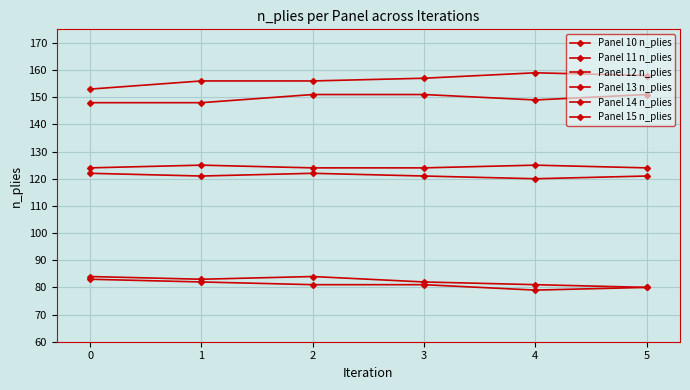

Between 1 and 4, which series saw the biggest shift?

Panel 12 n_plies